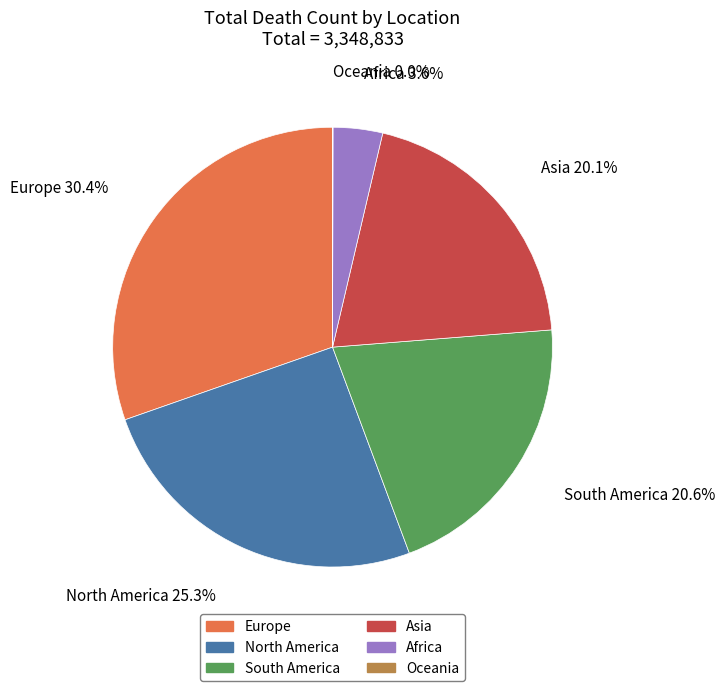

Is it true that North America is 25% of the pie?

True